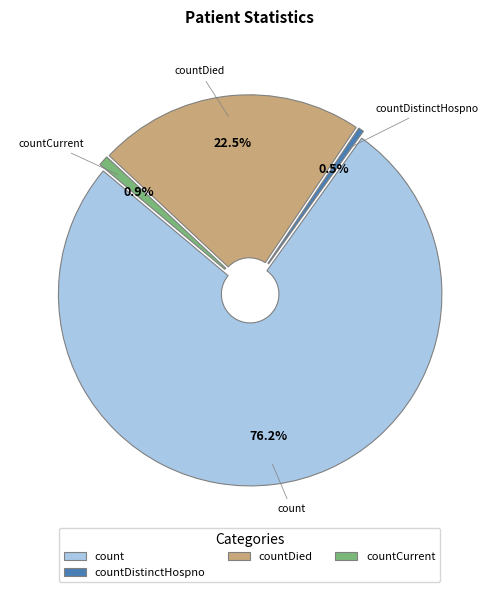

Which slice is the largest?

count